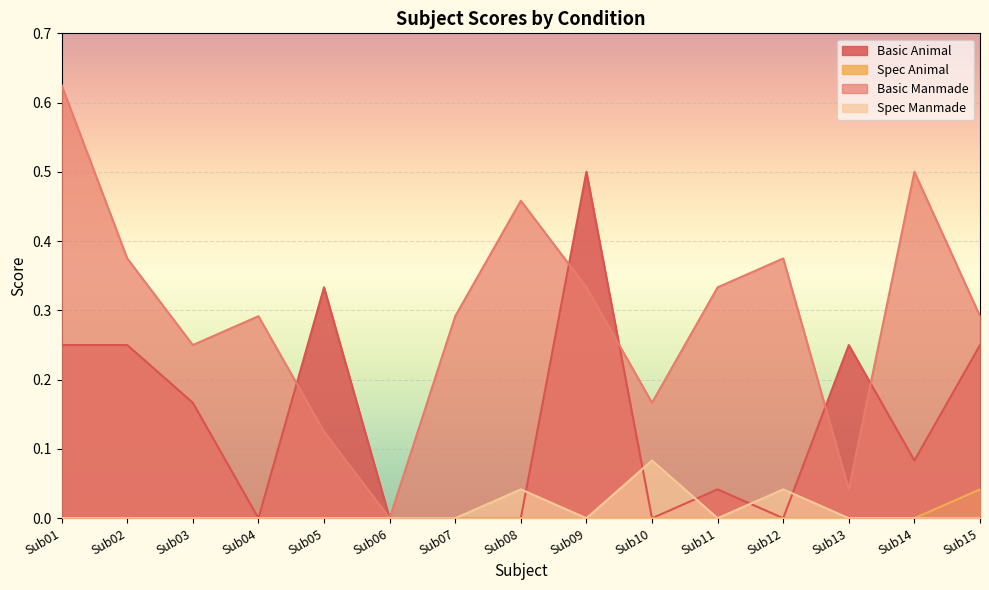

Reading left to right, list all the values displayed in this chart.

Basic Animal: Sub01=0.2	Sub02=0.2	Sub03=0.2	Sub04=0.0	Sub05=0.3	Sub06=0.0	Sub07=0.0	Sub08=0.0	Sub09=0.5	Sub10=0.0	Sub11=0.0	Sub12=0.0	Sub13=0.2	Sub14=0.1	Sub15=0.2
Spec Animal: Sub01=0.0	Sub02=0.0	Sub03=0.0	Sub04=0.0	Sub05=0.0	Sub06=0.0	Sub07=0.0	Sub08=0.0	Sub09=0.0	Sub10=0.0	Sub11=0.0	Sub12=0.0	Sub13=0.0	Sub14=0.0	Sub15=0.0
Basic Manmade: Sub01=0.6	Sub02=0.4	Sub03=0.2	Sub04=0.3	Sub05=0.1	Sub06=0.0	Sub07=0.3	Sub08=0.5	Sub09=0.3	Sub10=0.2	Sub11=0.3	Sub12=0.4	Sub13=0.0	Sub14=0.5	Sub15=0.3
Spec Manmade: Sub01=0.0	Sub02=0.0	Sub03=0.0	Sub04=0.0	Sub05=0.0	Sub06=0.0	Sub07=0.0	Sub08=0.0	Sub09=0.0	Sub10=0.1	Sub11=0.0	Sub12=0.0	Sub13=0.0	Sub14=0.0	Sub15=0.0